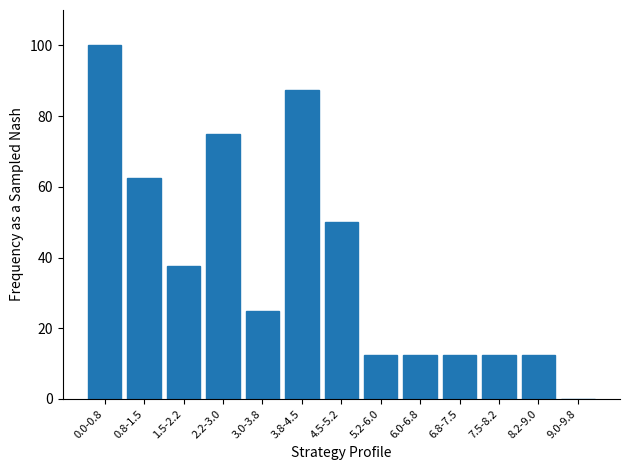

Are the bars horizontal?

No